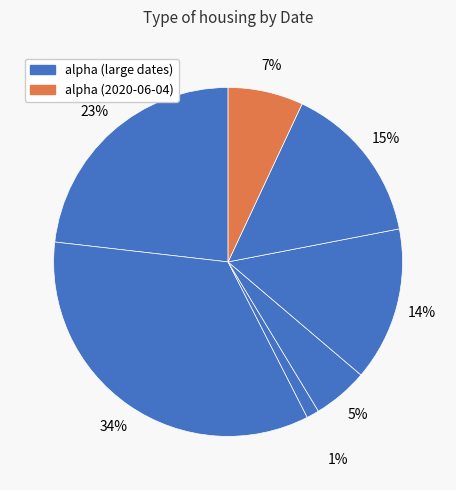

To the nearest percent, what is the difference between the largest and smallest slice percentages?

33%